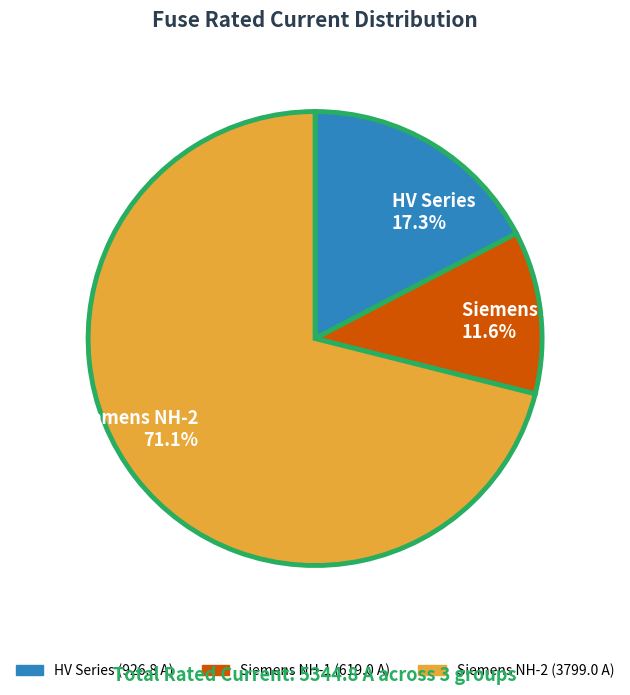

Between Siemens NH-2 71.1% and Siemens NH-1 11.6%, which is larger?

Siemens NH-2 71.1%